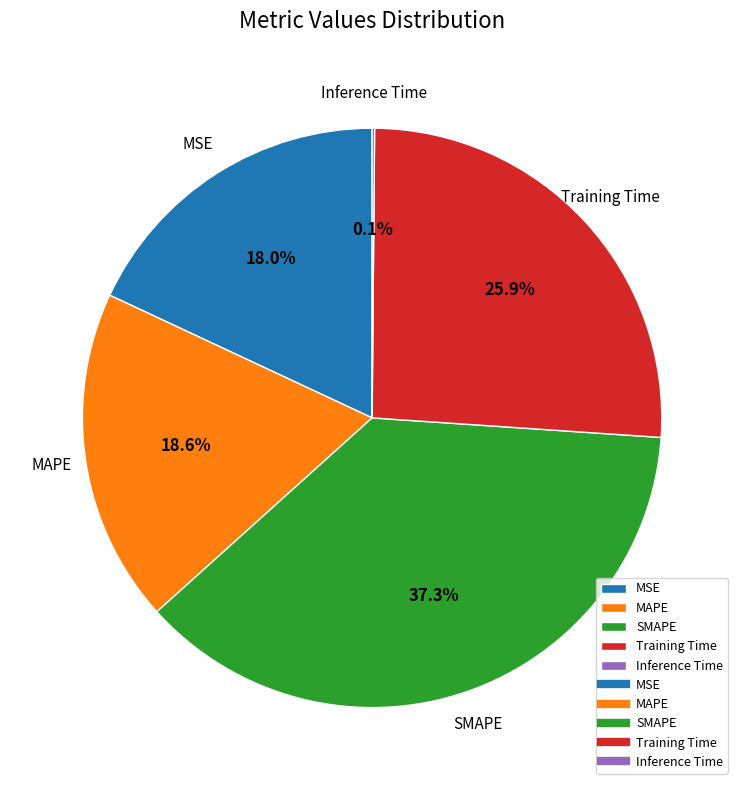

Which category has the biggest portion of the pie?

SMAPE